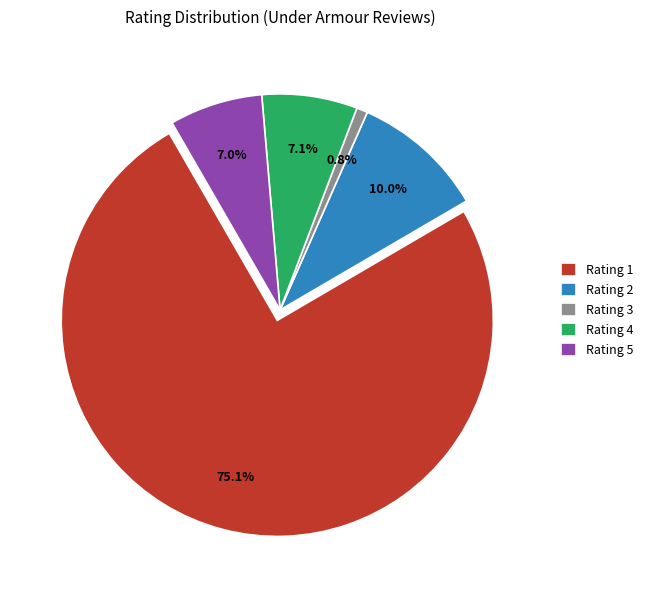

What is the ratio of the value at Rating 2 to the value at Rating 4?

1.4